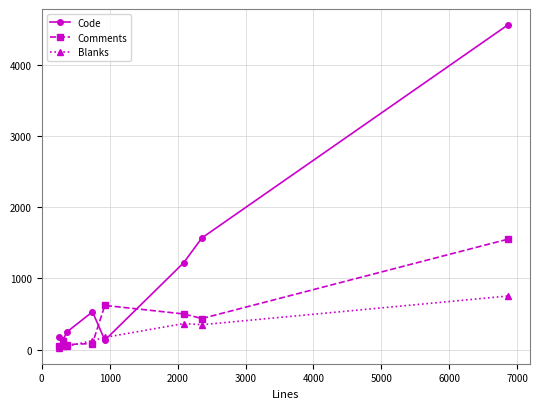

How many lines are shown in the chart?

3